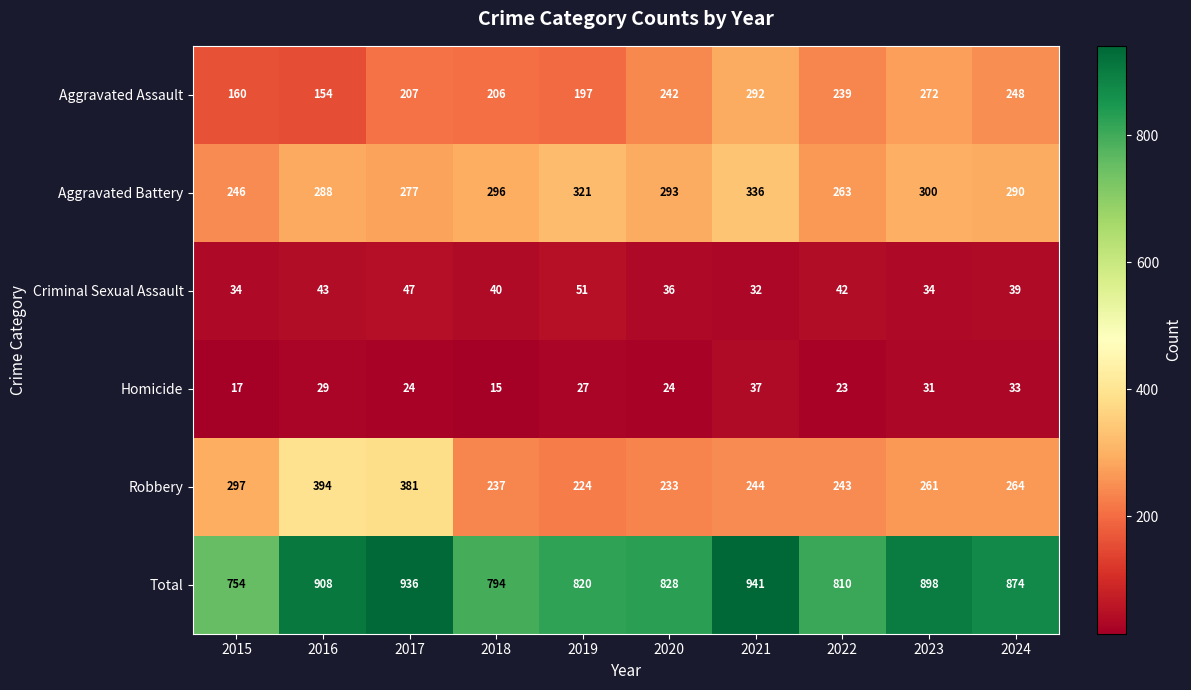

List the series in order of their peak value, lowest first.

Homicide, Criminal Sexual Assault, Aggravated Assault, Aggravated Battery, Robbery, Total